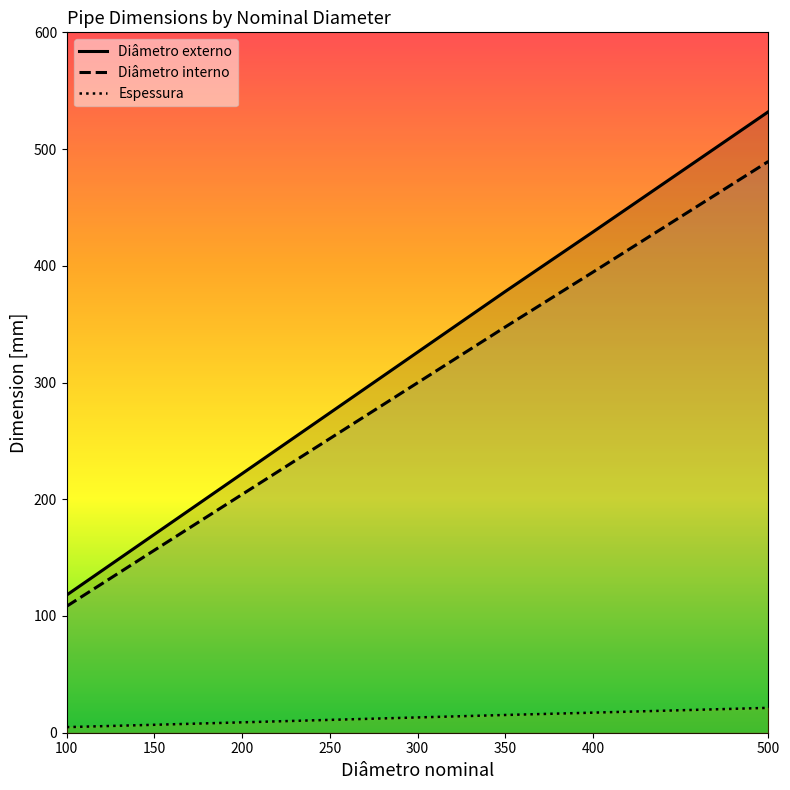

Reading right to left, what are all the values shown in this chart?

Diâmetro externo: 500=532.0	400=429.0	350=378.0	300=326.0	250=274.0	200=222.0	150=170.0	100=118.0
Diâmetro interno: 500=489.4	400=394.6	350=347.6	300=299.8	250=252.0	200=204.2	150=156.4	100=108.4
Espessura: 500=21.3	400=17.2	350=15.2	300=13.1	250=11.0	200=8.9	150=6.8	100=4.8